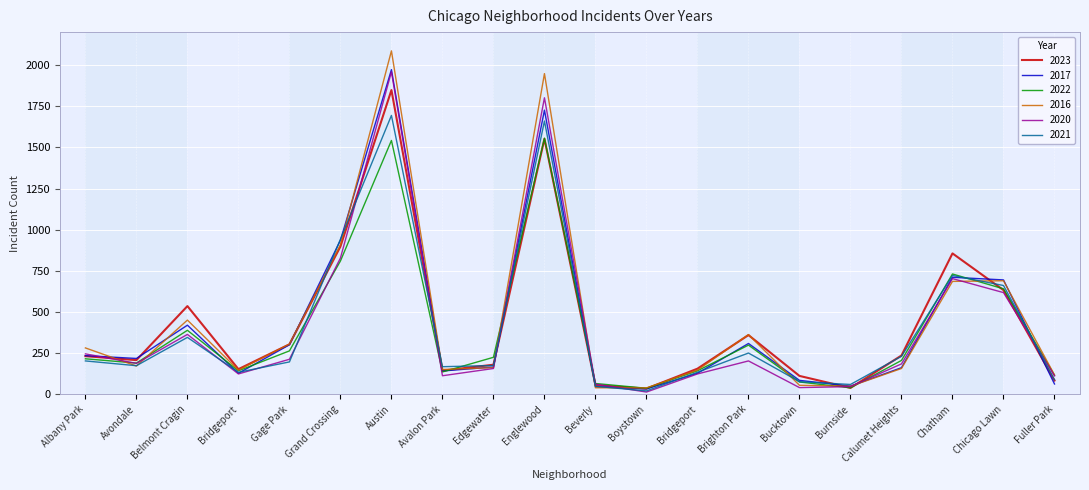

Is the value of 2022 at Bridgeport greater than the value of 2021 at Gage Park?

No